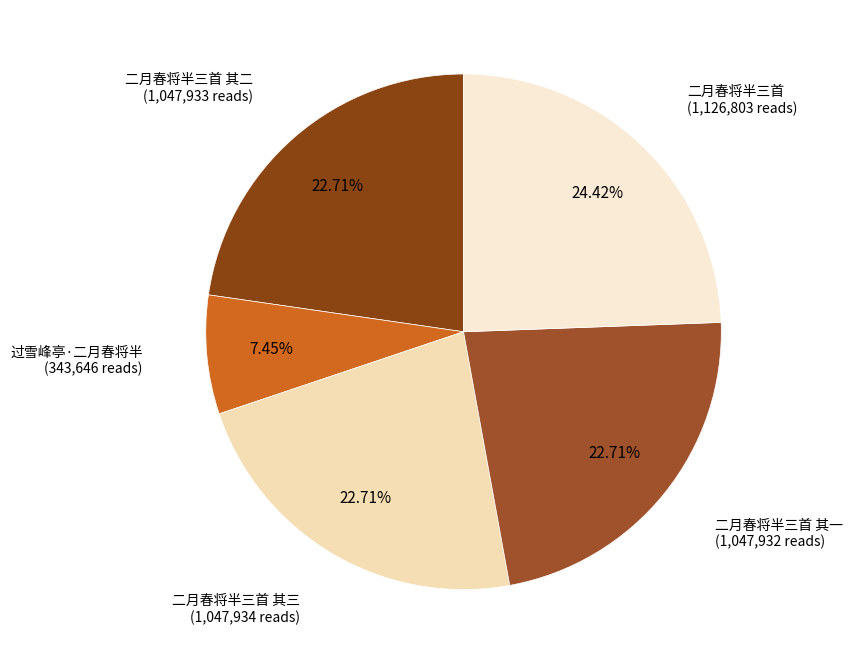

Count the number of slices in the pie.

5